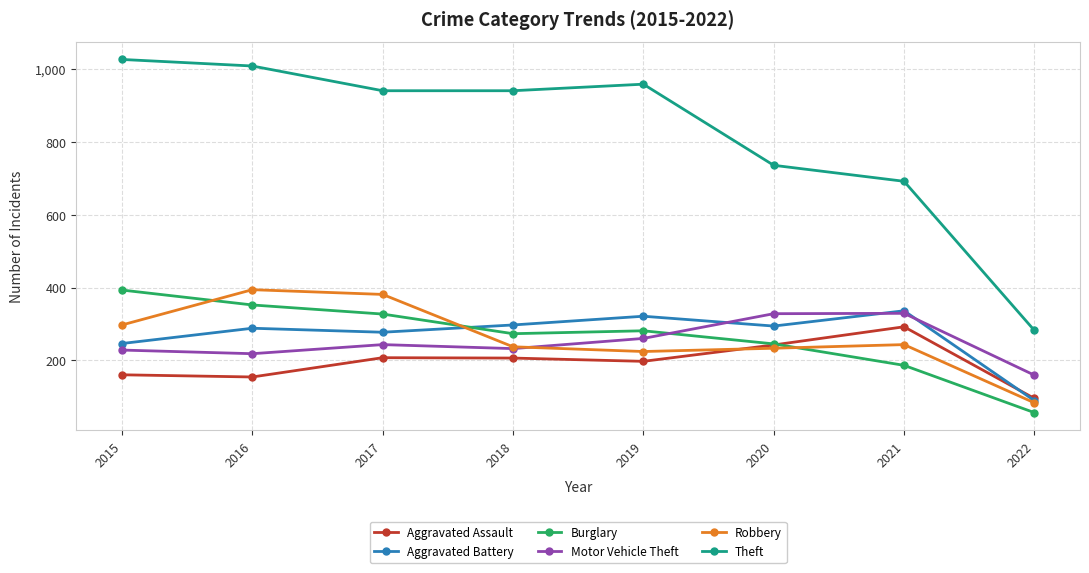

What is the approximate value of Aggravated Assault at 2022, to the nearest 5?

95